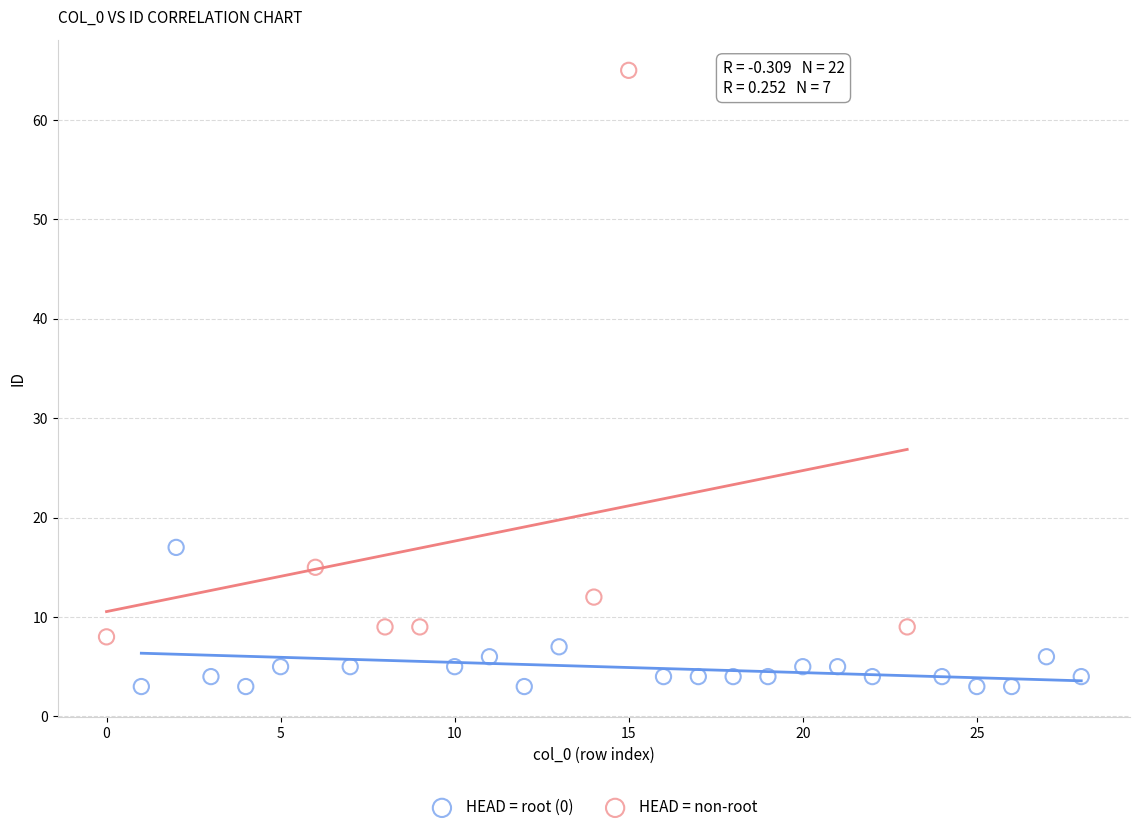

Which series contains the lowest Y value?

HEAD = root (0)